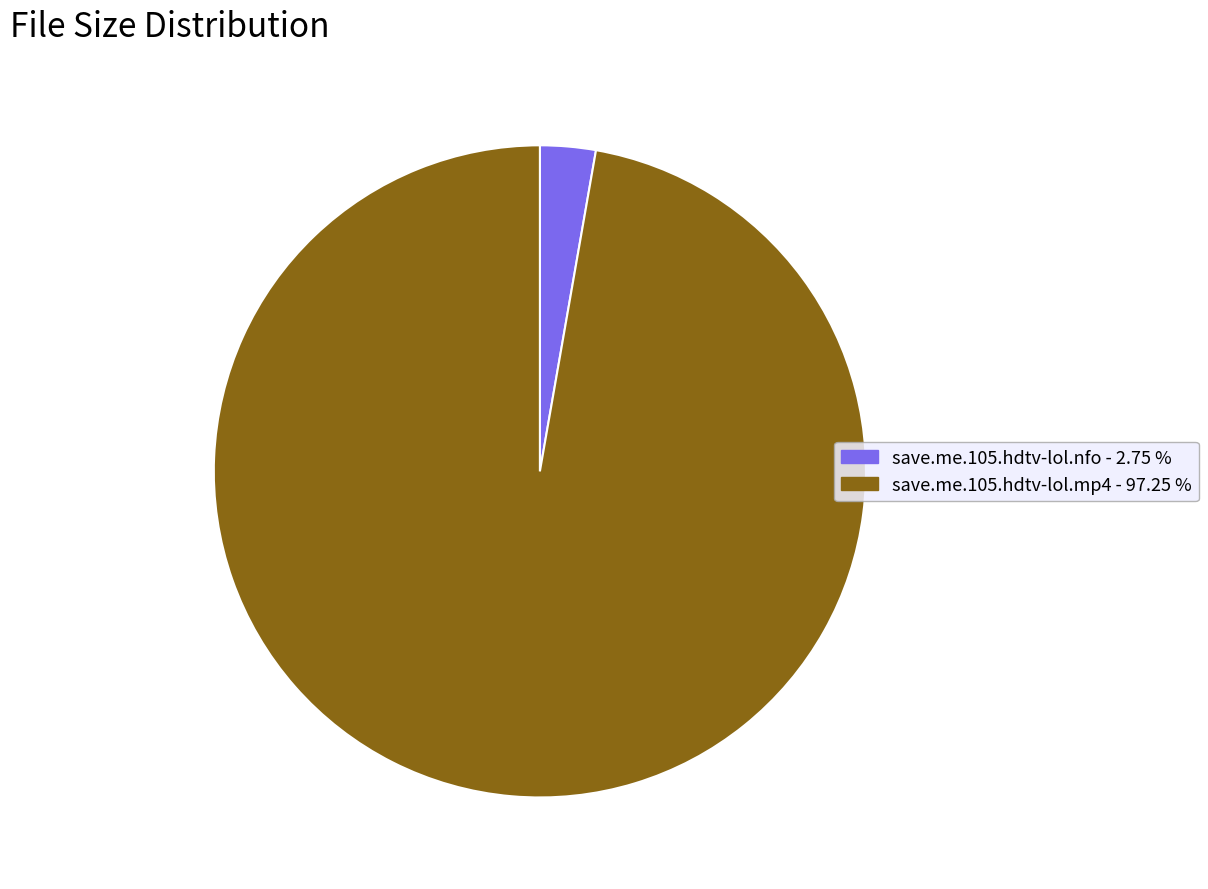

What is the smallest slice in the pie chart?

save.me.105.hdtv-lol.nfo